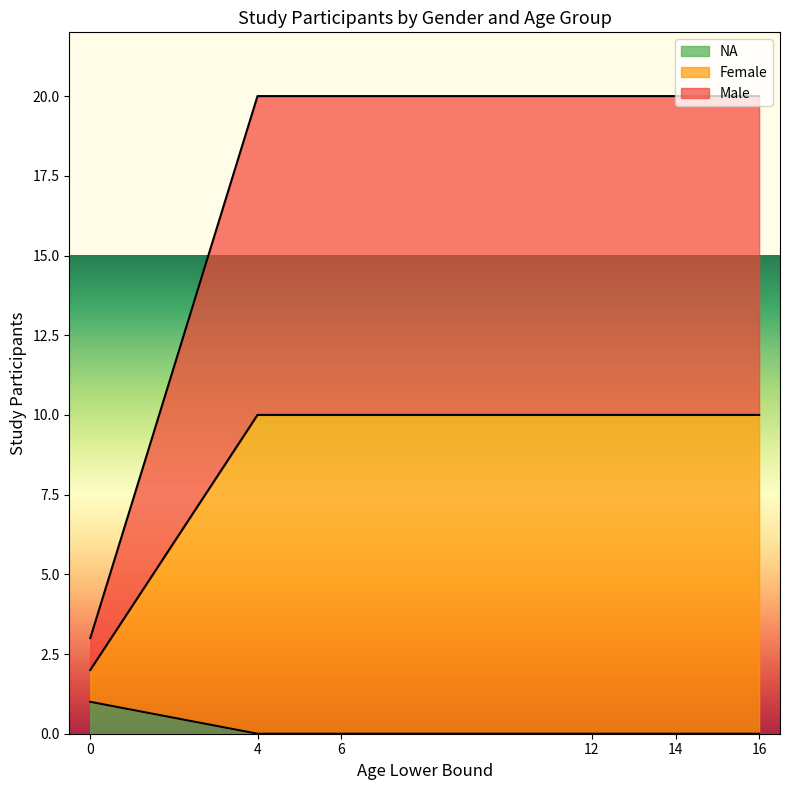

Between 12 and 4, which is larger?

12